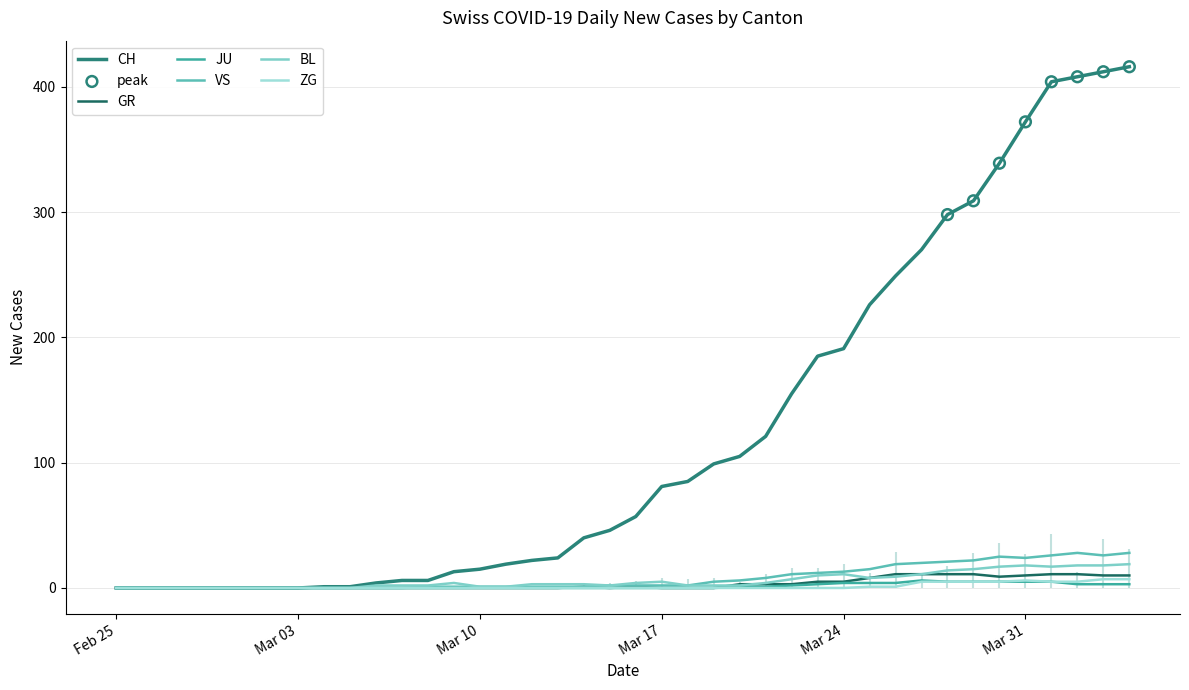

Which series has the largest total across all categories?

CH